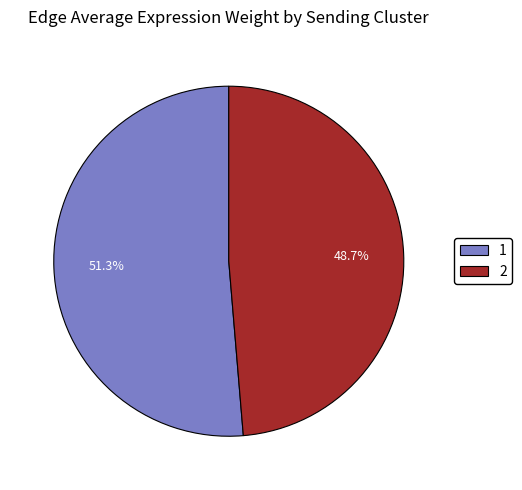

To the nearest percent, what is the difference between the largest and smallest slice percentages?

3%